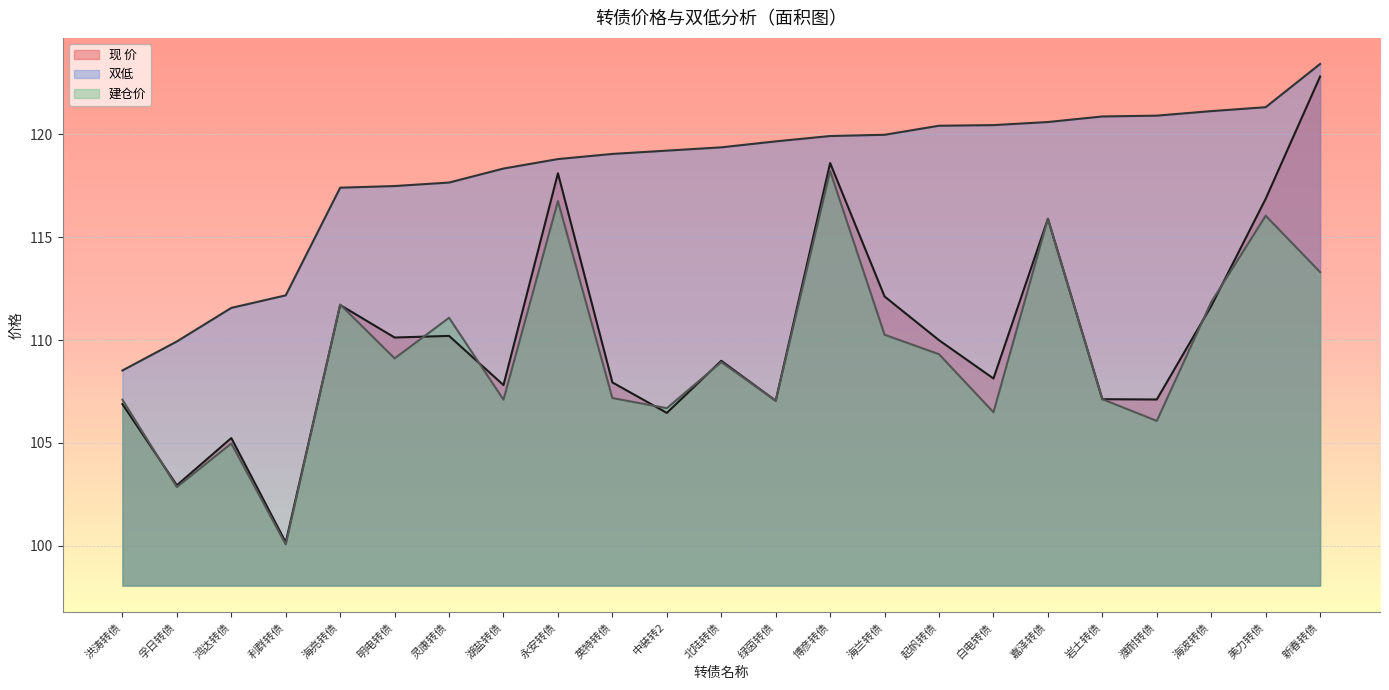

At which category is the sum across all series the highest?

新春转债